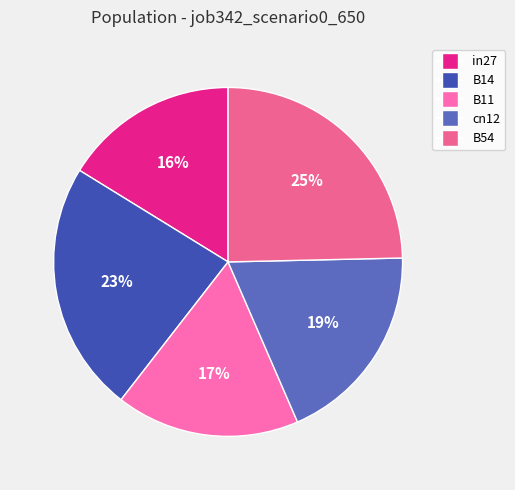

Which has a higher value, cn12 or B54?

B54